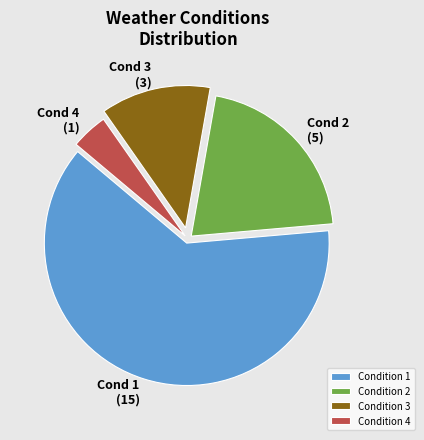

Do Condition 3 and Condition 1 together represent more than half of the pie?

Yes